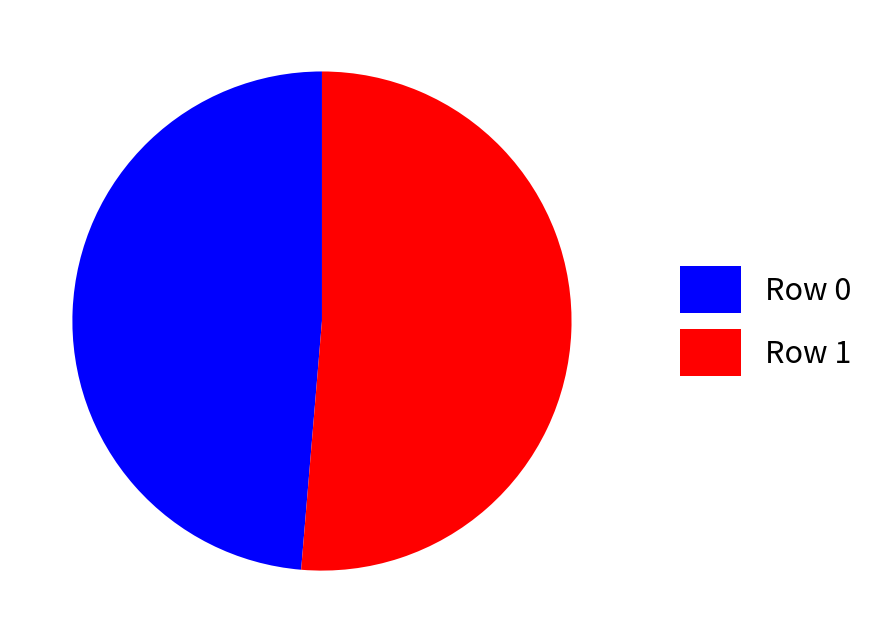

What is the majority slice?

Row 1